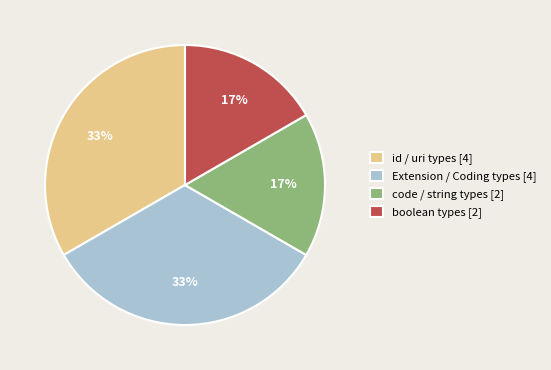

The code / string types [2] slice represents 22% of the pie. True or false?

False